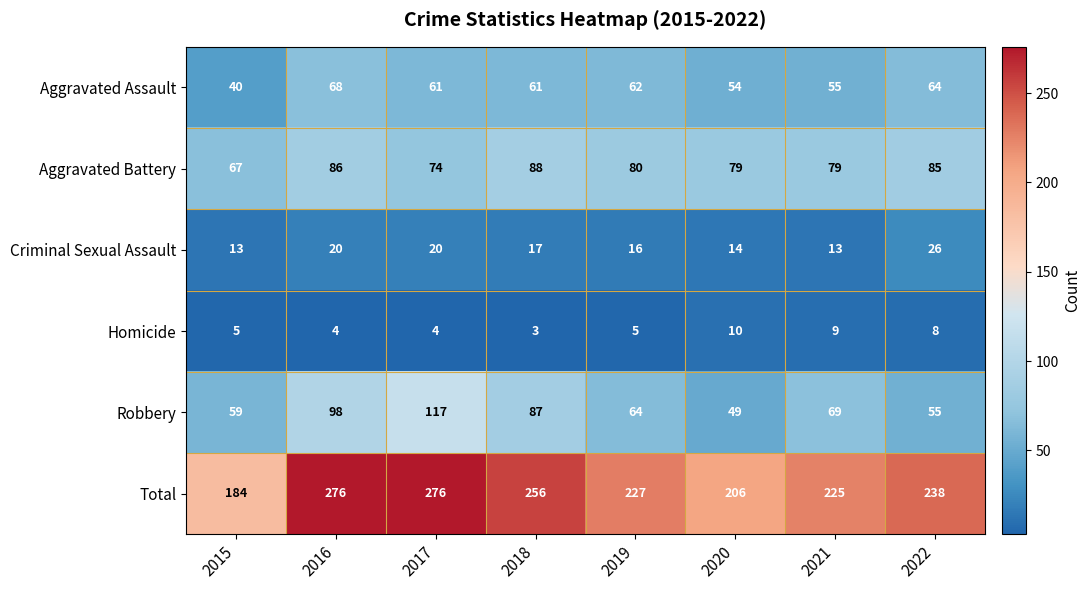

The value of Criminal Sexual Assault at 2022 is 26. True or false?

True